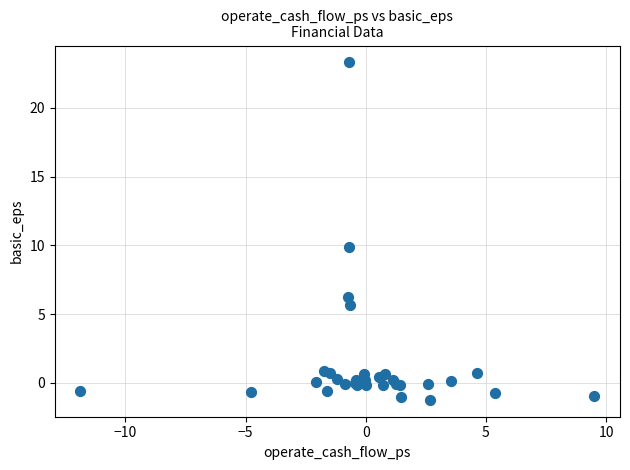

What Y value in the scatter plot is closest to 11?

9.9